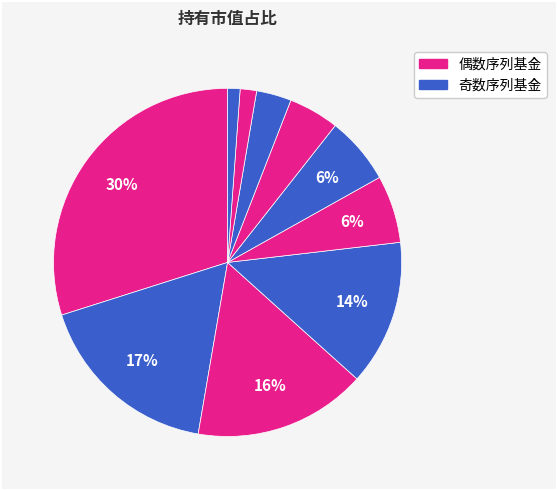

How many segments does this pie chart have?

10